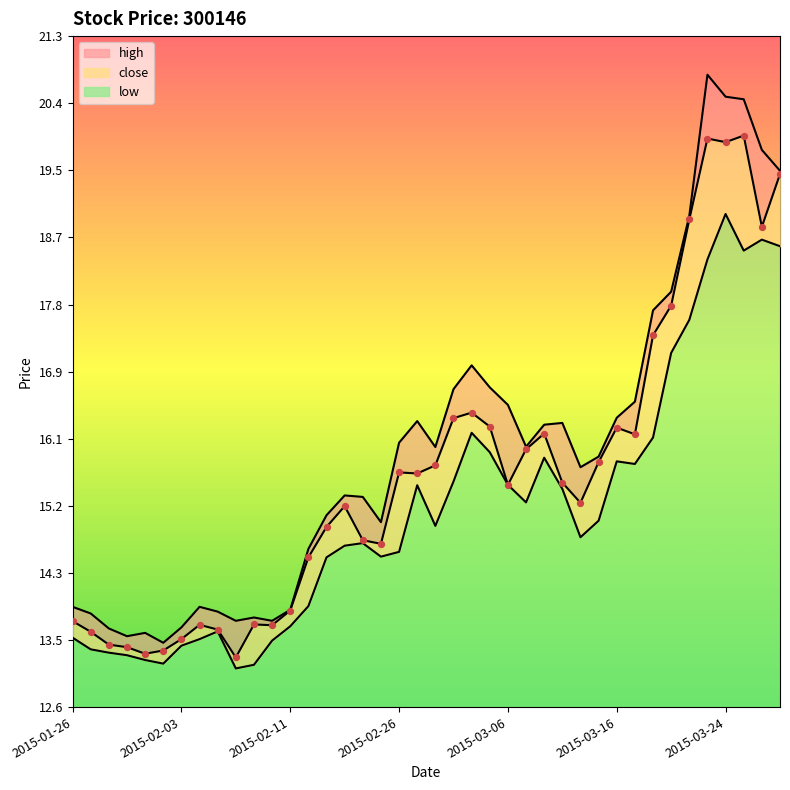

Which has a higher value, 2015-01-26 or 2015-02-10?

2015-01-26